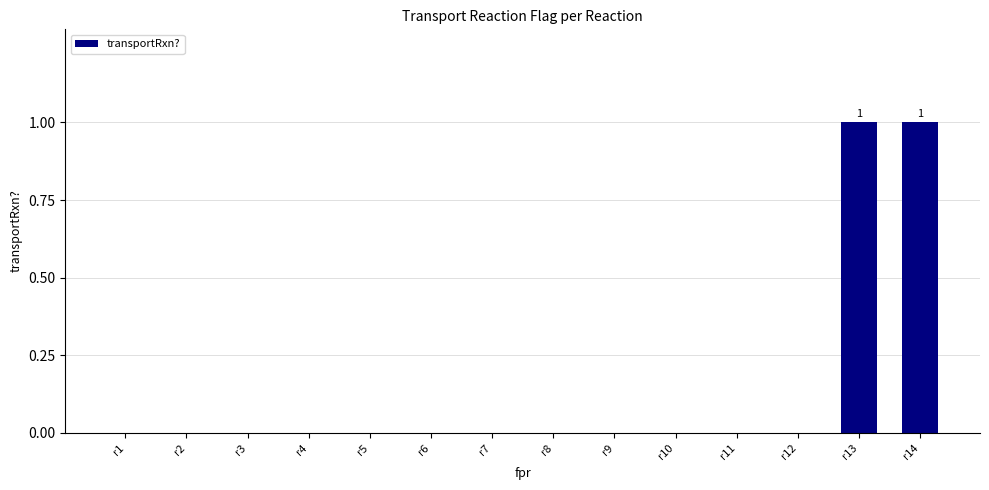

Are the bars horizontal?

No